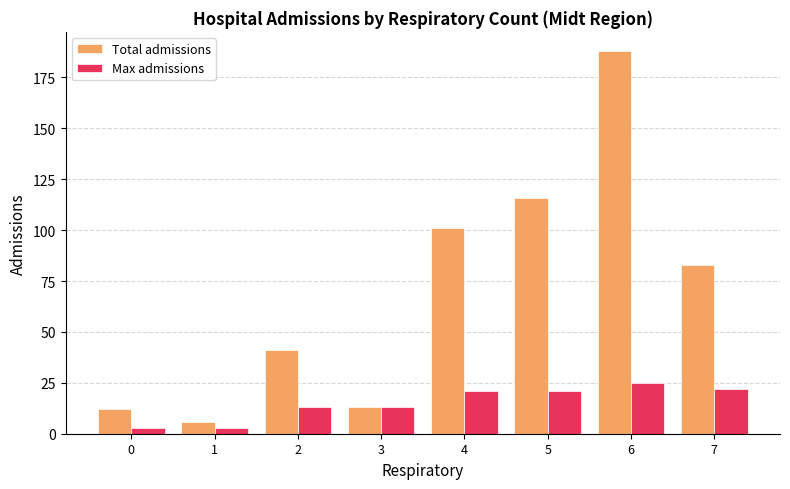

What is the sum of all Total admissions values?

560